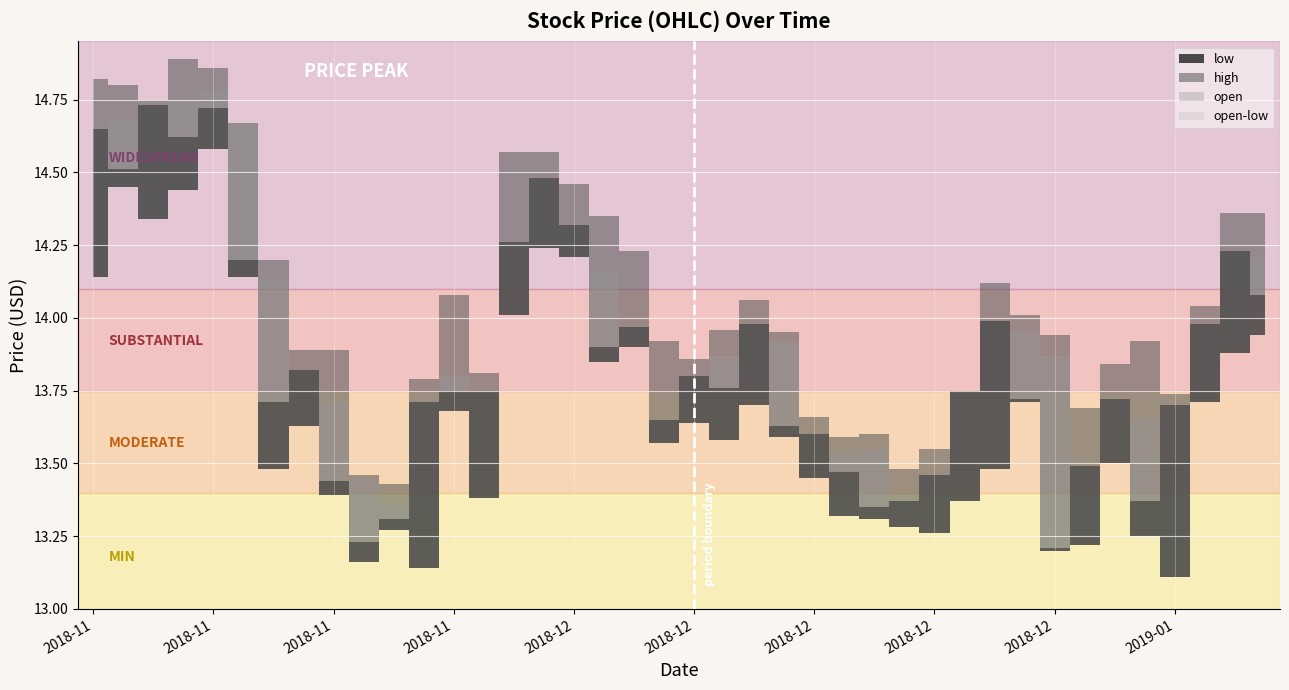

Is the value of close at 2018-12-10 greater than the value of low at 2018-11-29?

No